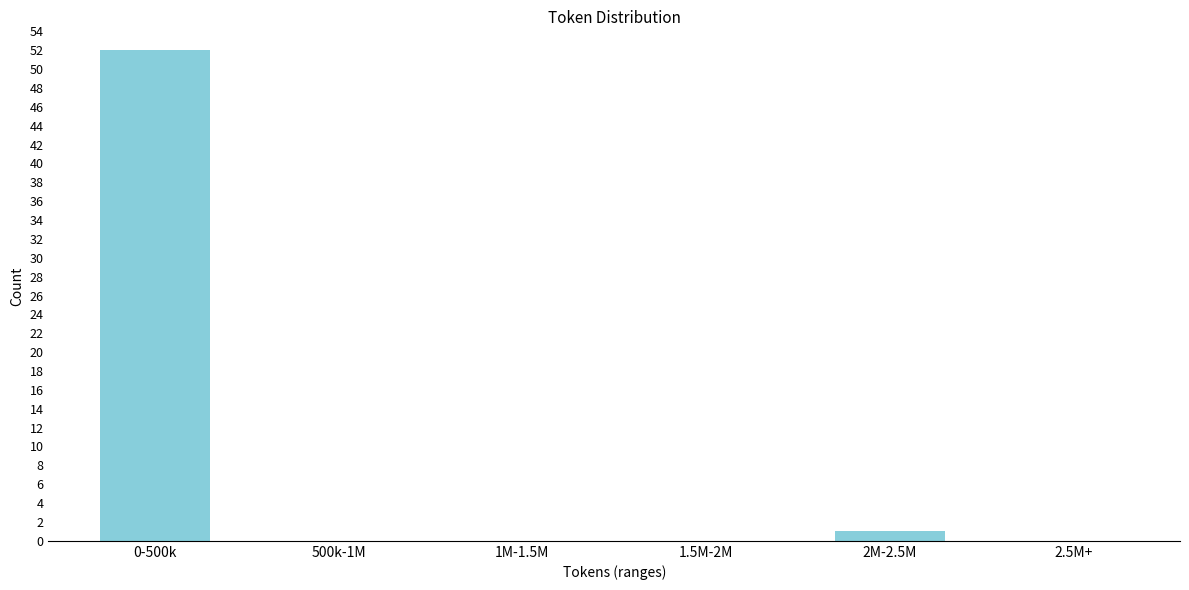

Reading left to right, list all the values displayed in this chart.

0-500k=52	500k-1M=0	1M-1.5M=0	1.5M-2M=0	2M-2.5M=1	2.5M+=0